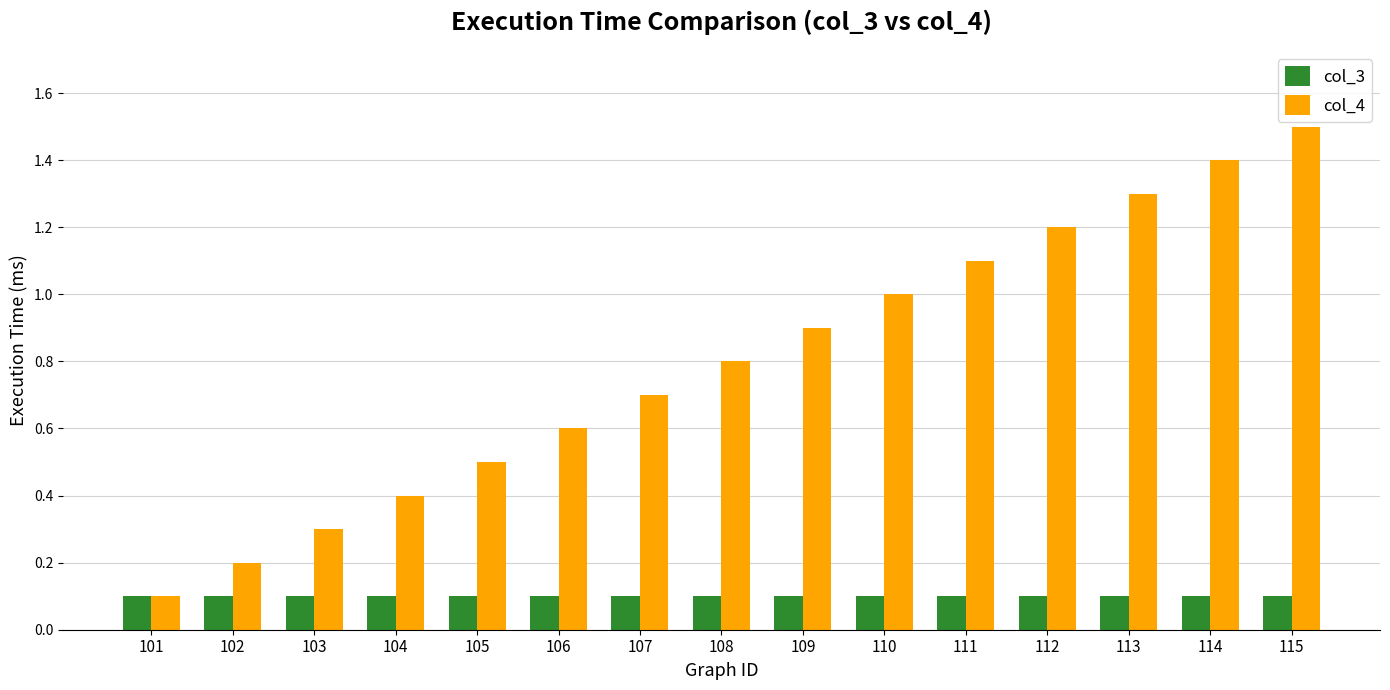

Count the number of data series in this chart.

2